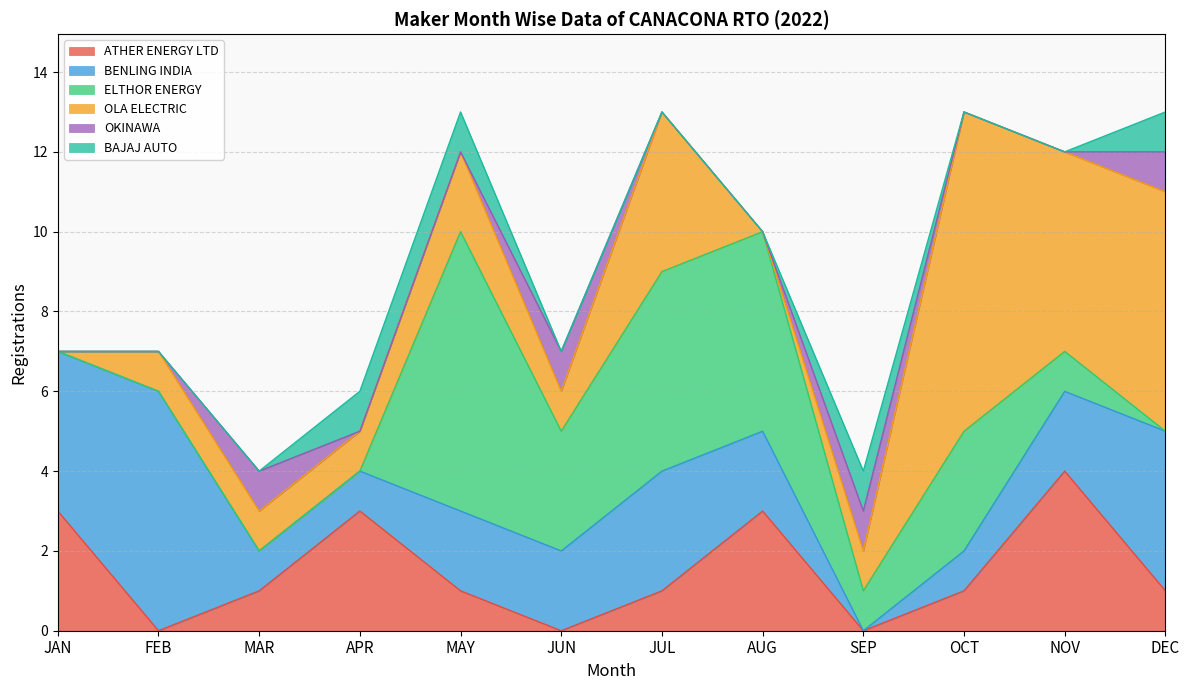

List the series in order of their peak value, highest first.

OLA ELECTRIC, ELTHOR ENERGY, BENLING INDIA, ATHER ENERGY LTD, OKINAWA, BAJAJ AUTO